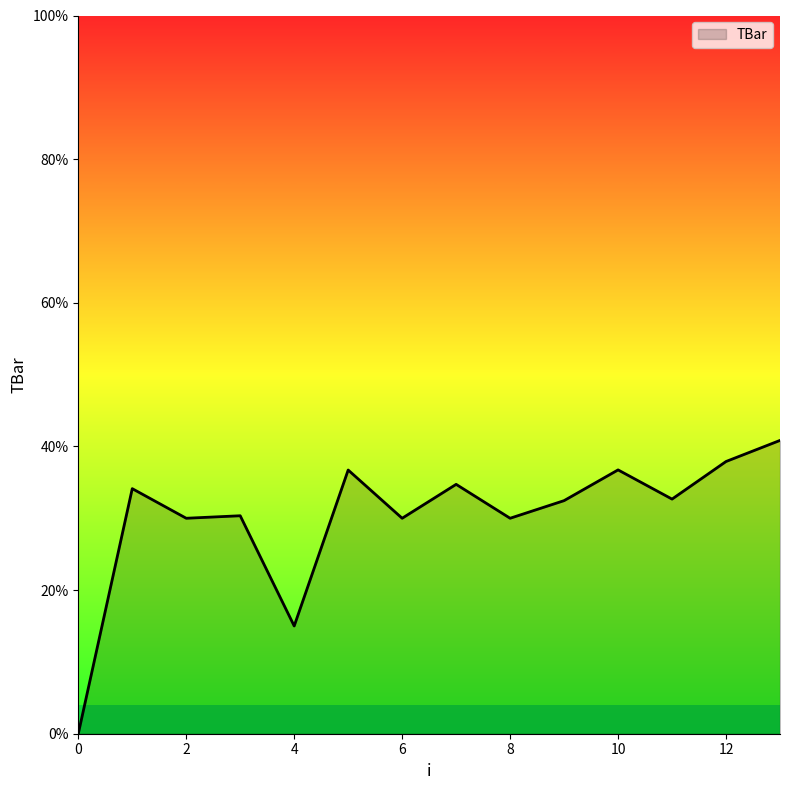

What is the difference between the maximum and minimum values?

40.8